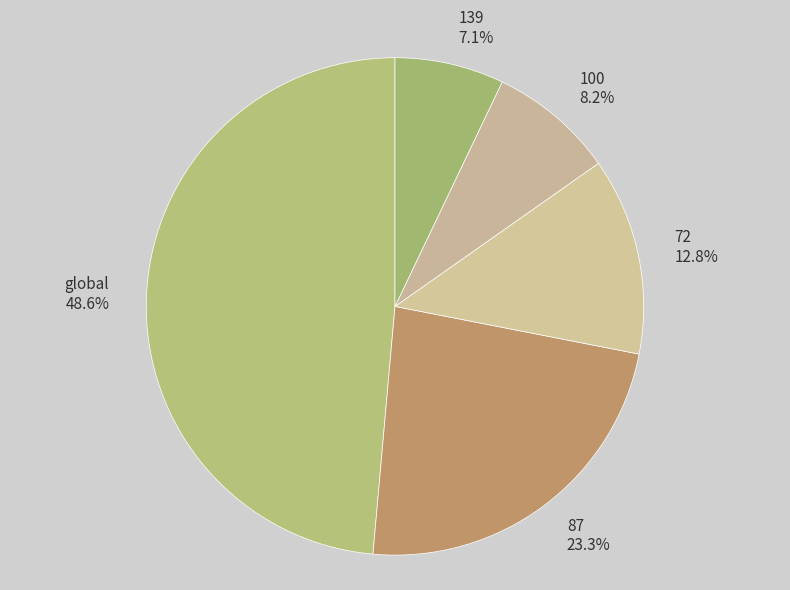

To the nearest percent, what percentage of the pie is 139?

7%